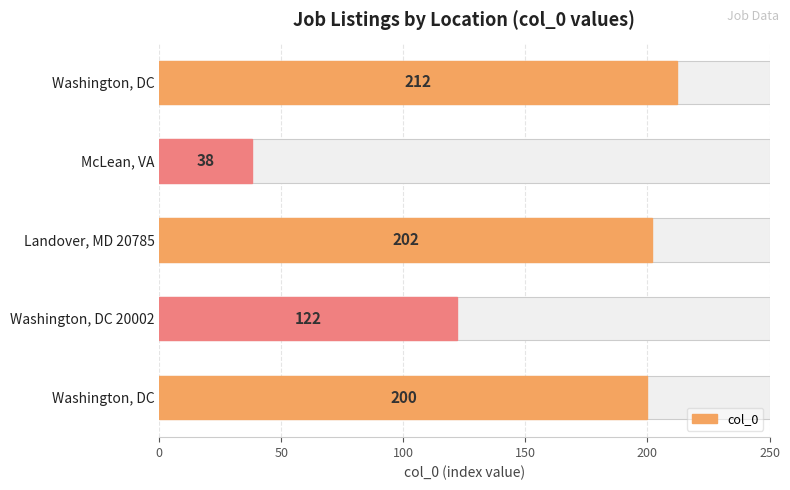

What is the difference between the maximum and minimum values?

174